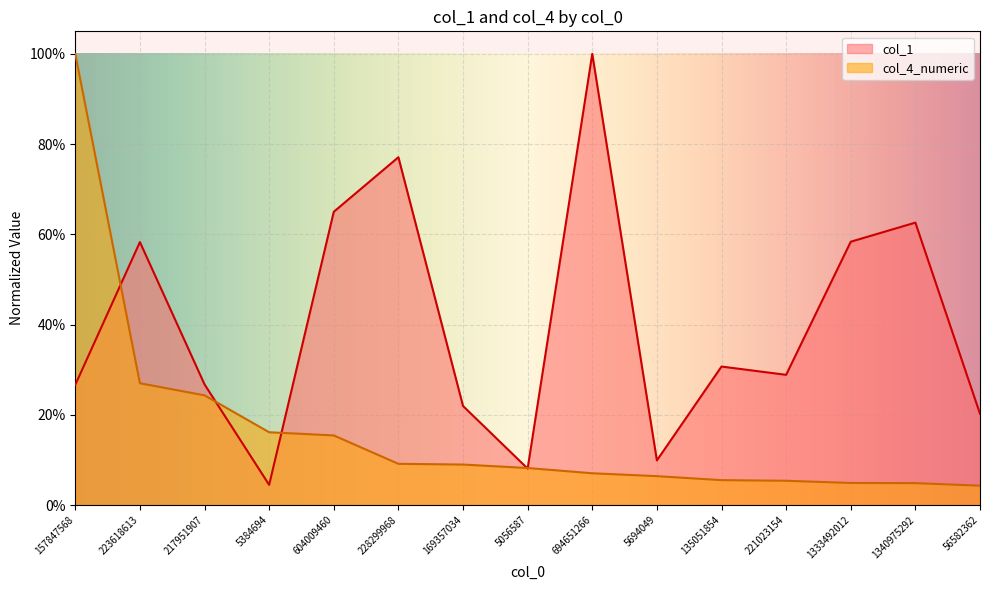

List the labels in order of col_1 value, largest first.

694651266, 228299968, 604009460, 1340975292, 1333492012, 223618613, 135051854, 221023154, 217951907, 157847568, 169357034, 56582362, 5694049, 5056587, 5384694